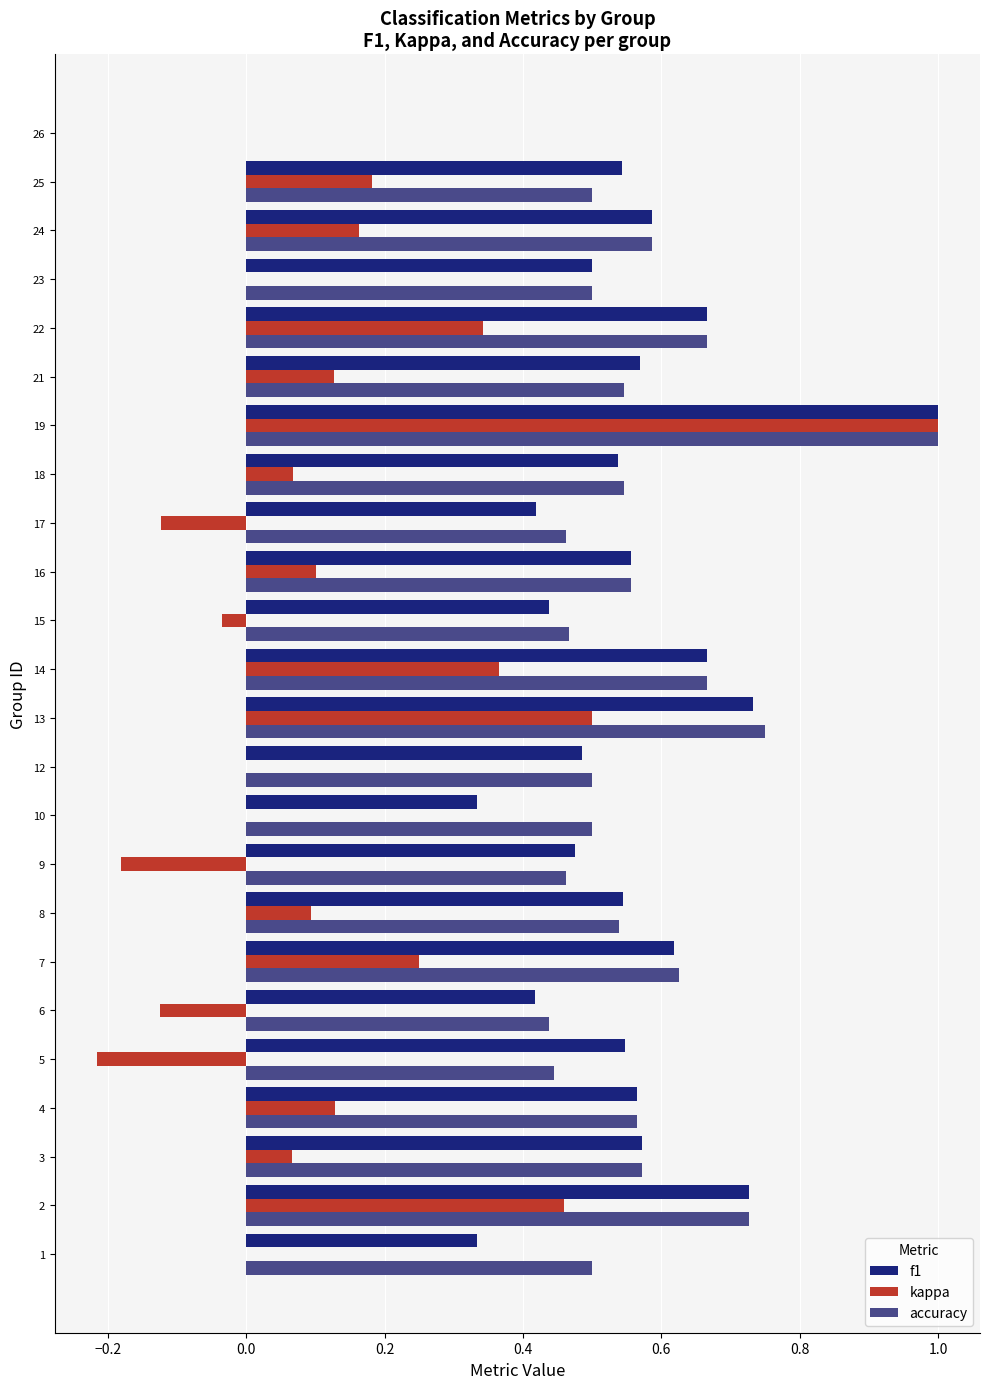

At which category is the sum across all series the highest?

19